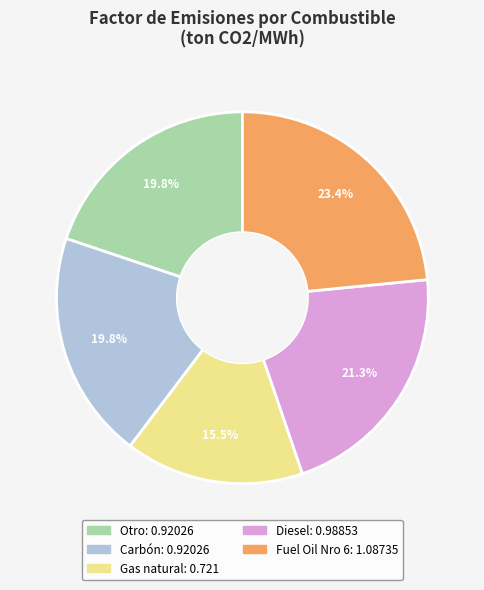

Combined, do Diesel and Carbón account for over 50%?

No